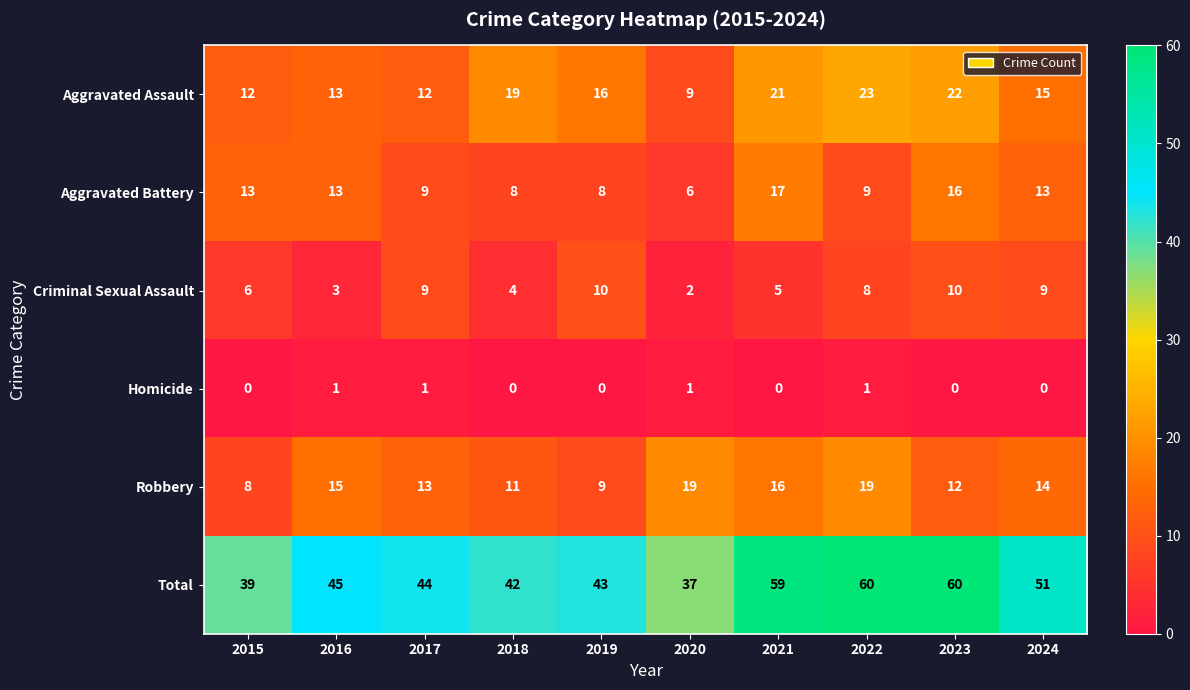

What is the maximum value shown in the chart?

60